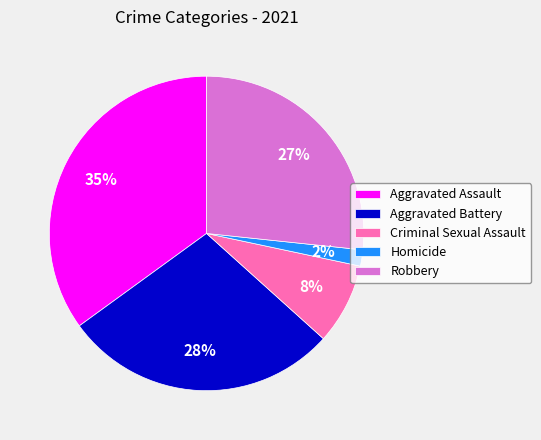

Does Homicide account for over 50% of the chart?

No